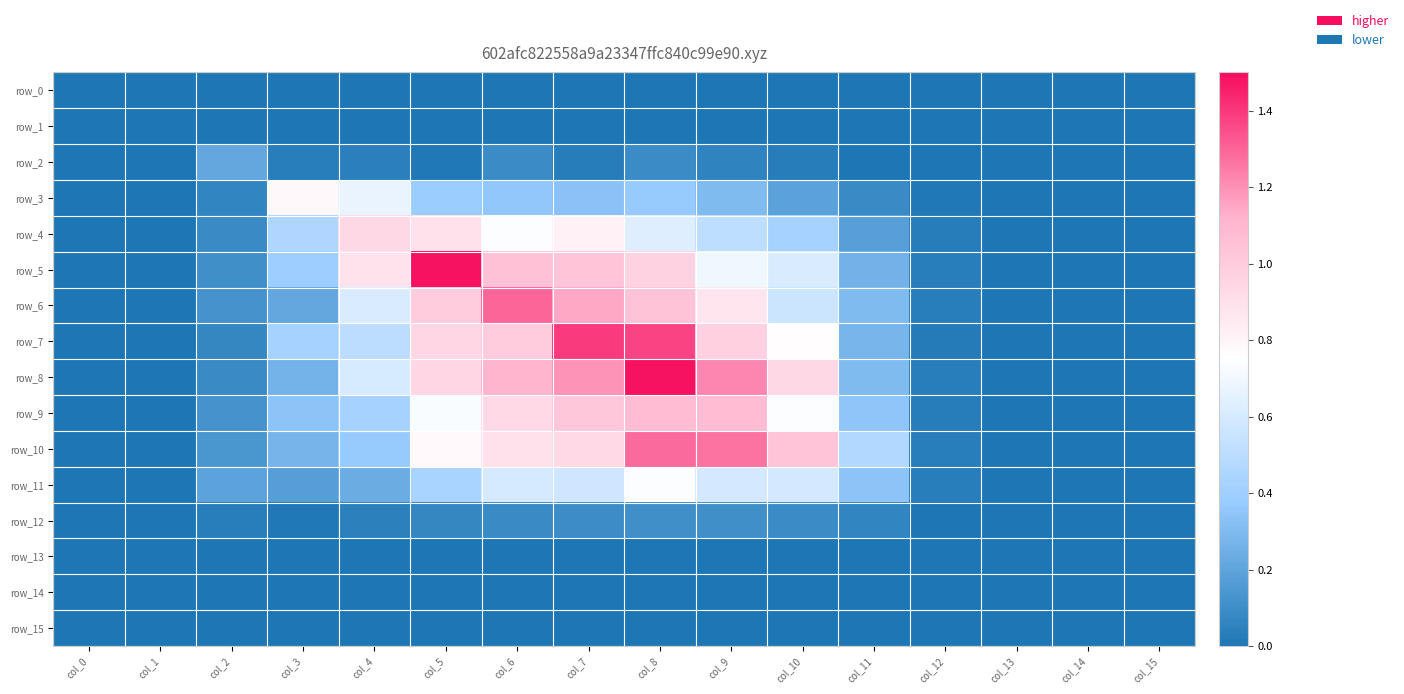

How many data points in row_10 are above 0?

14